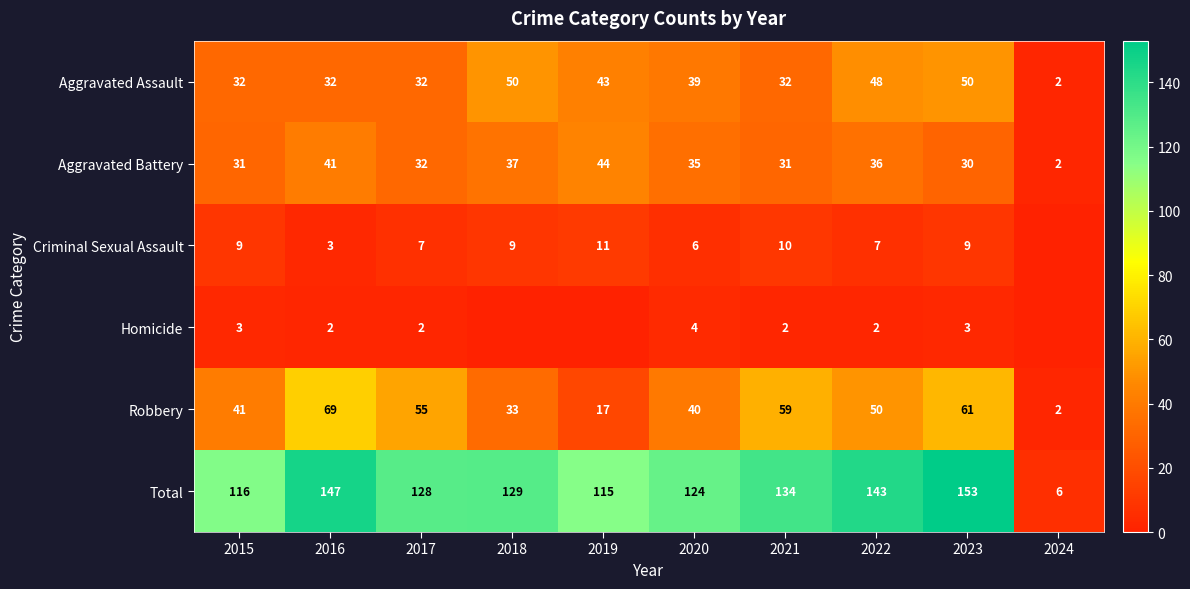

At which label is Total closest to 79?

2019